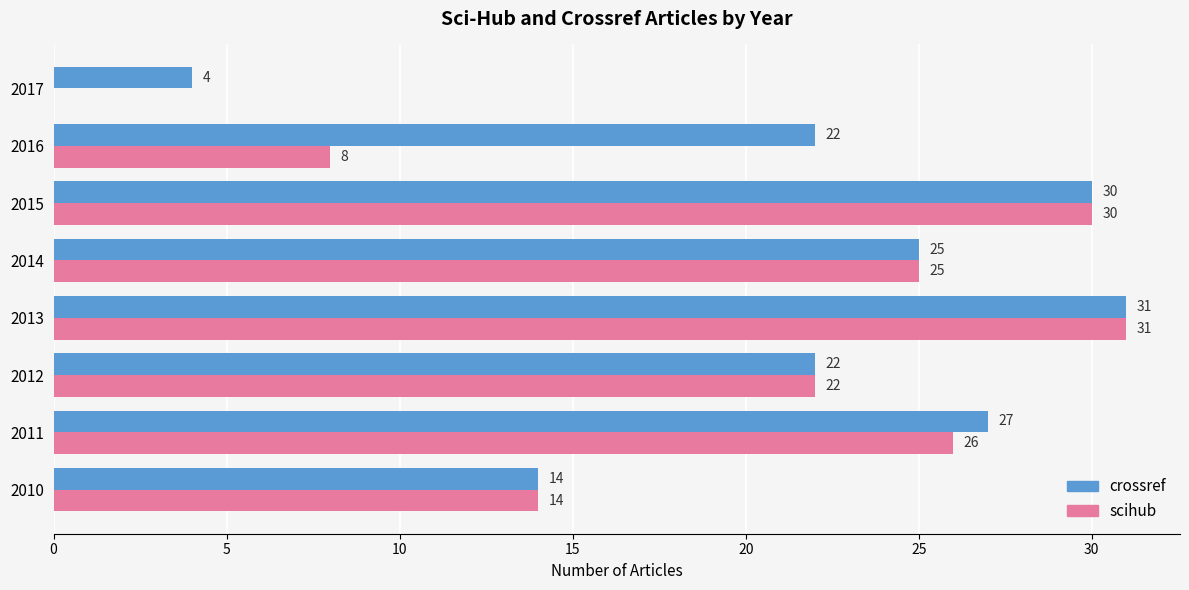

What is the sum of the scihub values at 2014 and 2016?

33